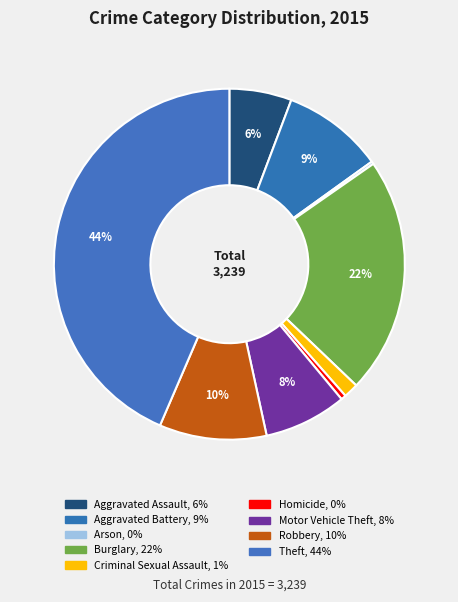

Do Homicide and Theft together represent more than half of the pie?

No